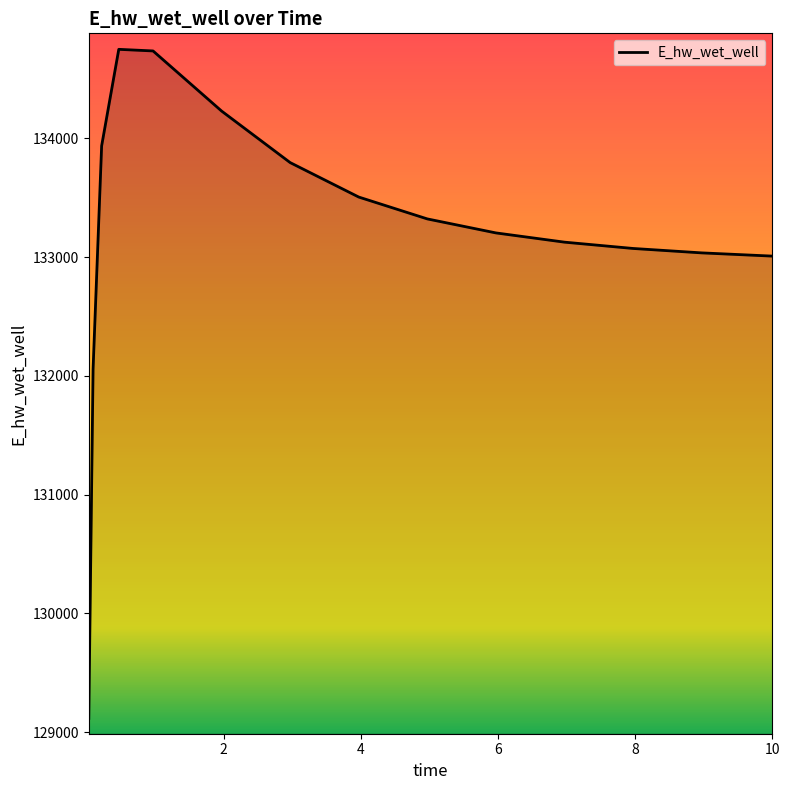

What is the maximum value shown in the chart?

134748.5